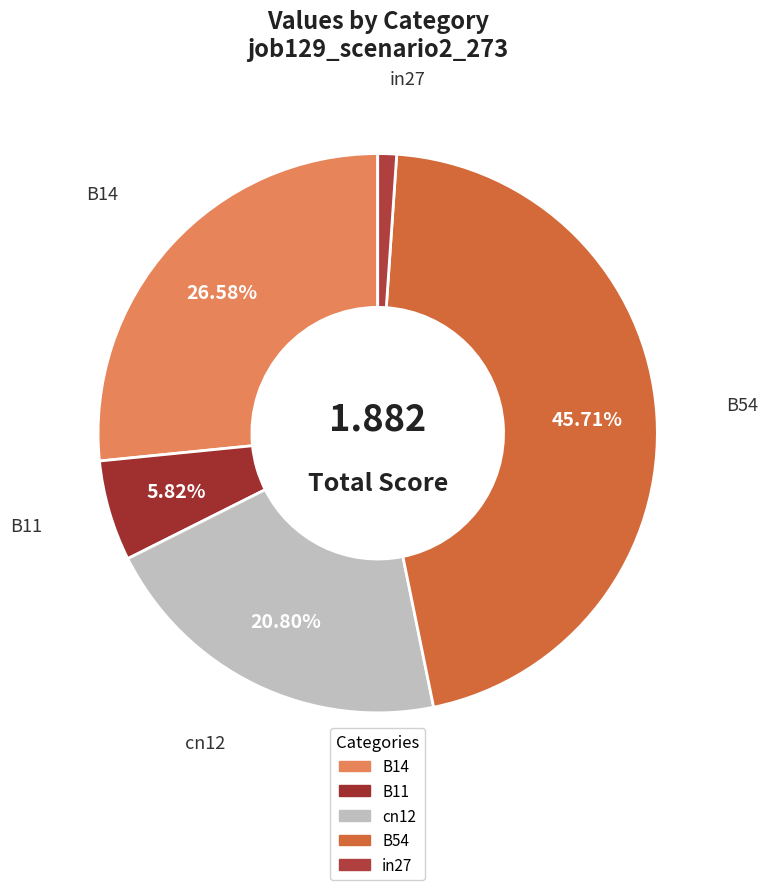

Is the sum of B14 and in27 greater than half?

No